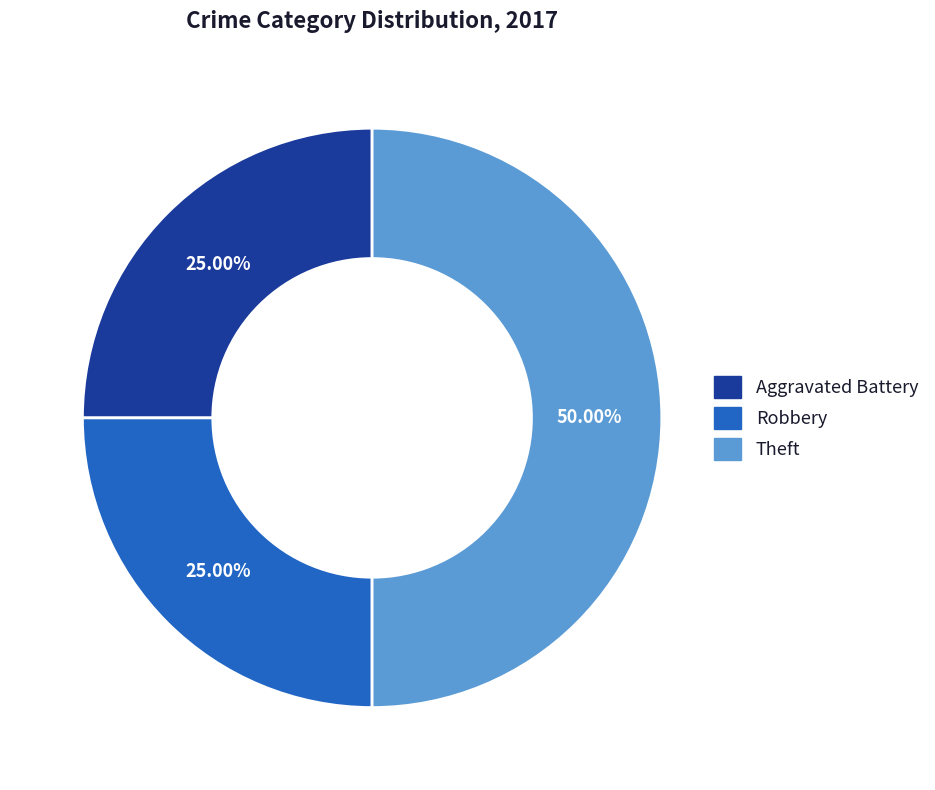

To the nearest percent, what is the average slice percentage?

33%